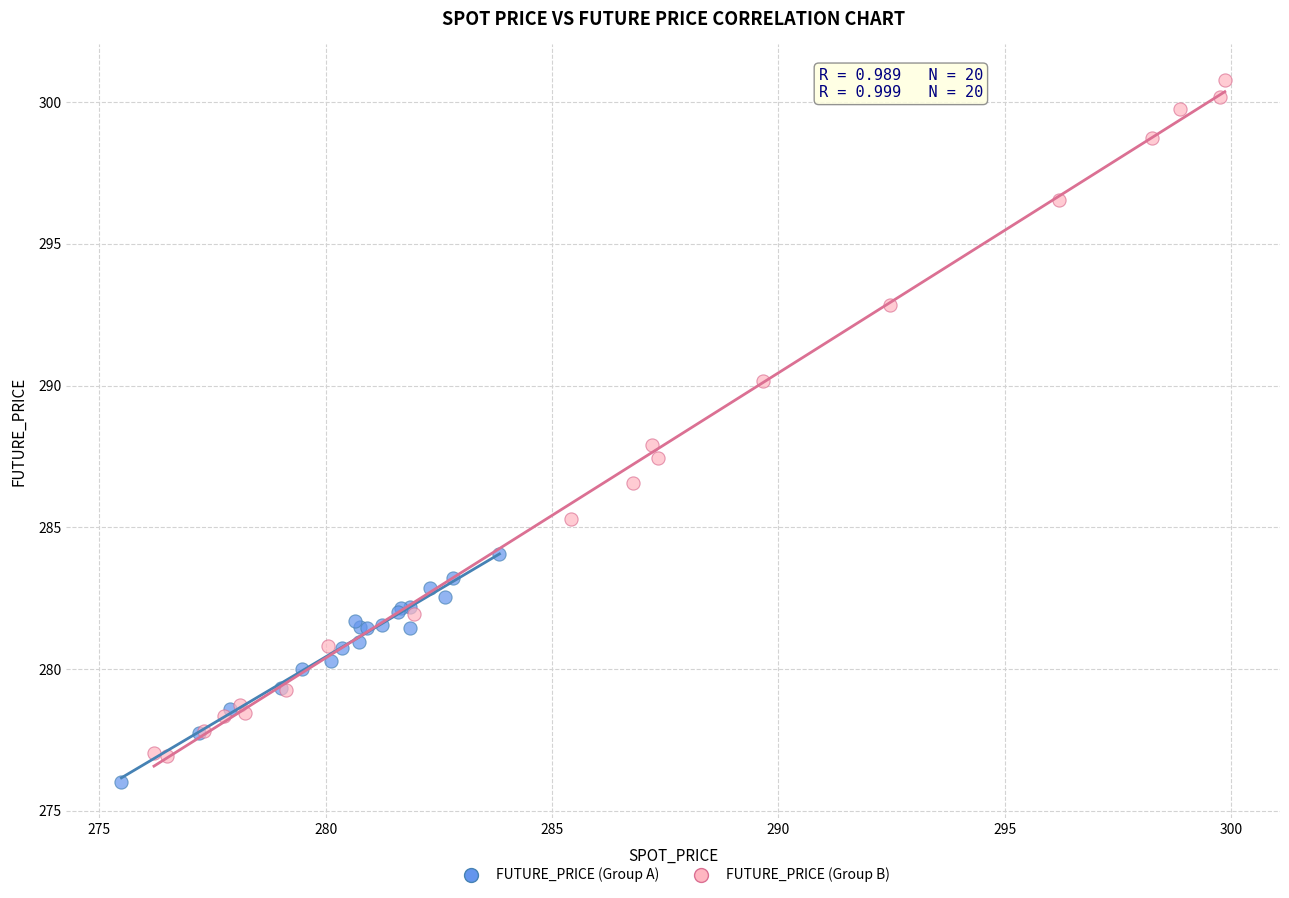

Which series contains the lowest Y value?

FUTURE_PRICE (Group A)